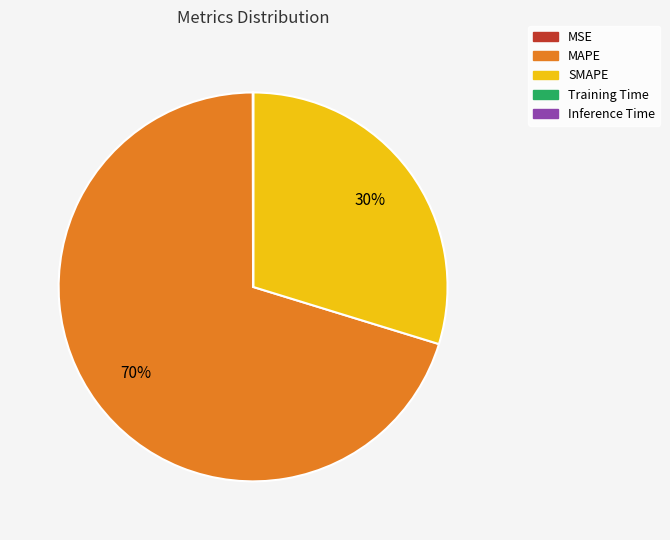

What percentage is the MAPE slice, to the nearest percent?

70%